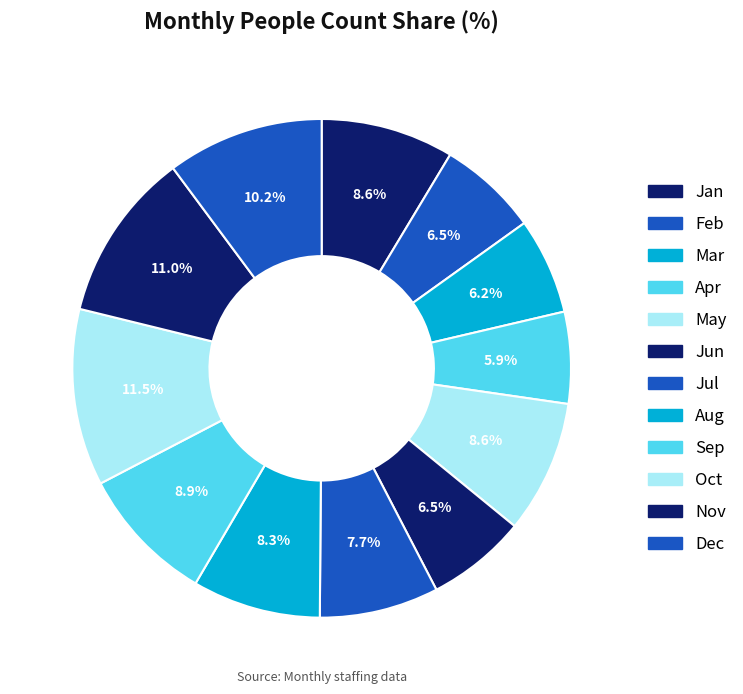

Which has a higher value, Feb or Jan?

Jan